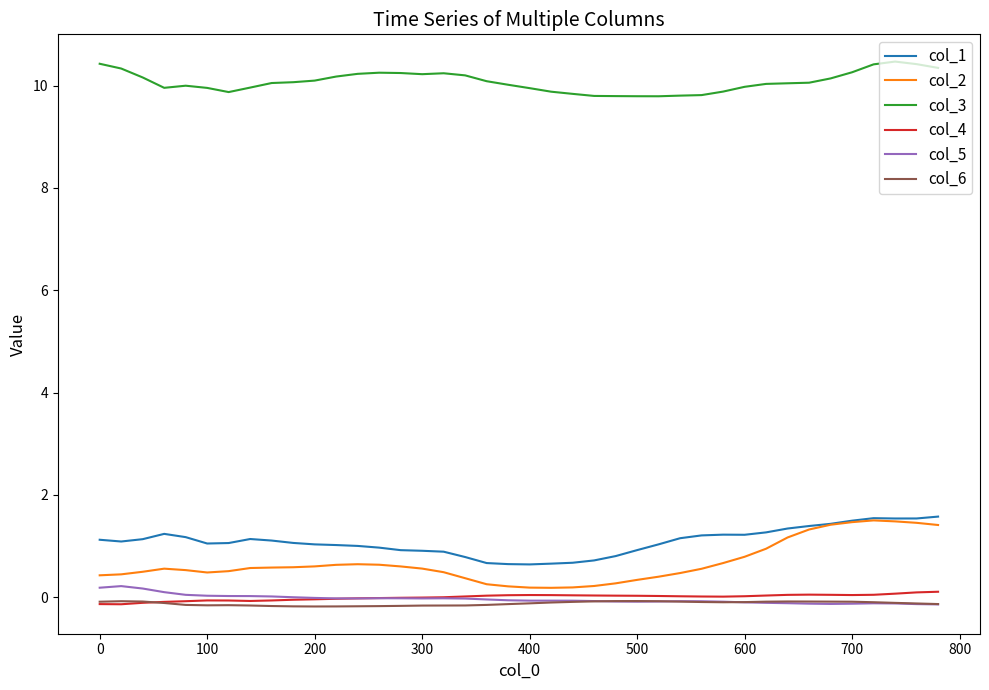

How many lines are shown in the chart?

6